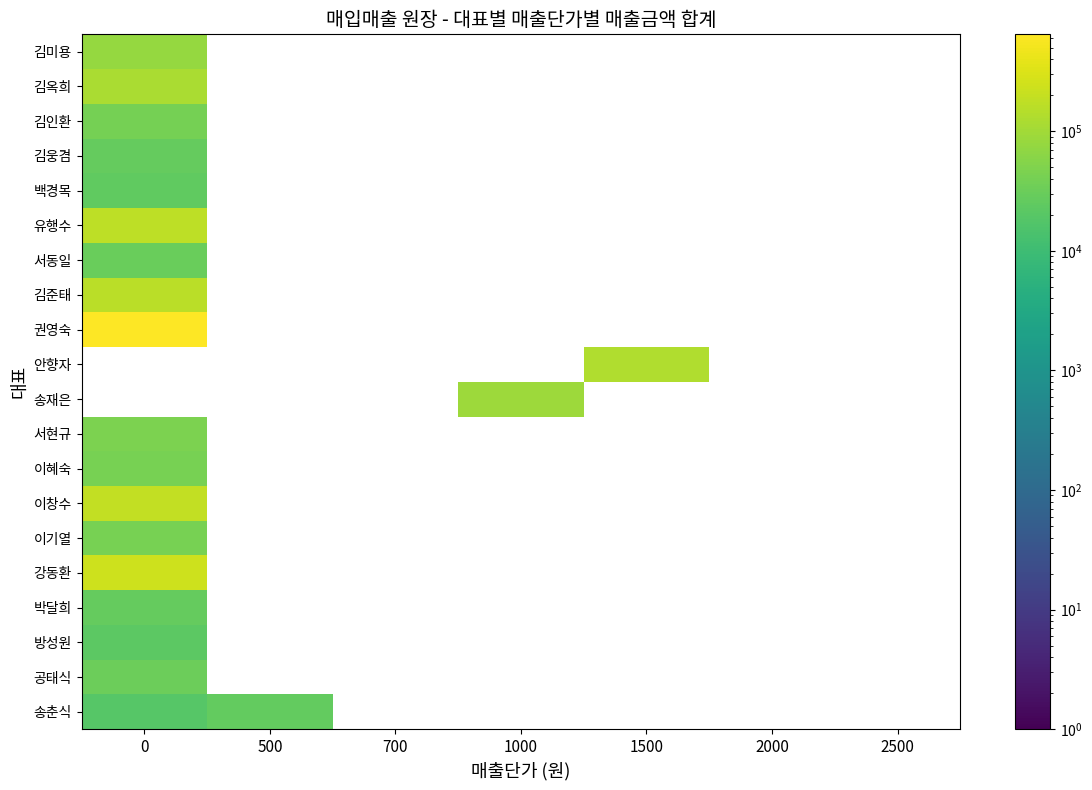

How many series are shown in this chart?

20